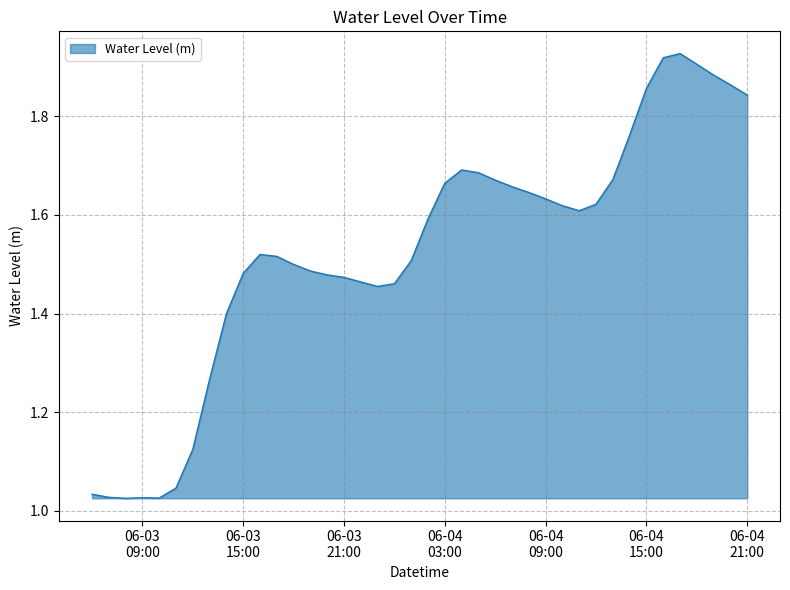

What is the difference between the maximum and minimum values?

0.9